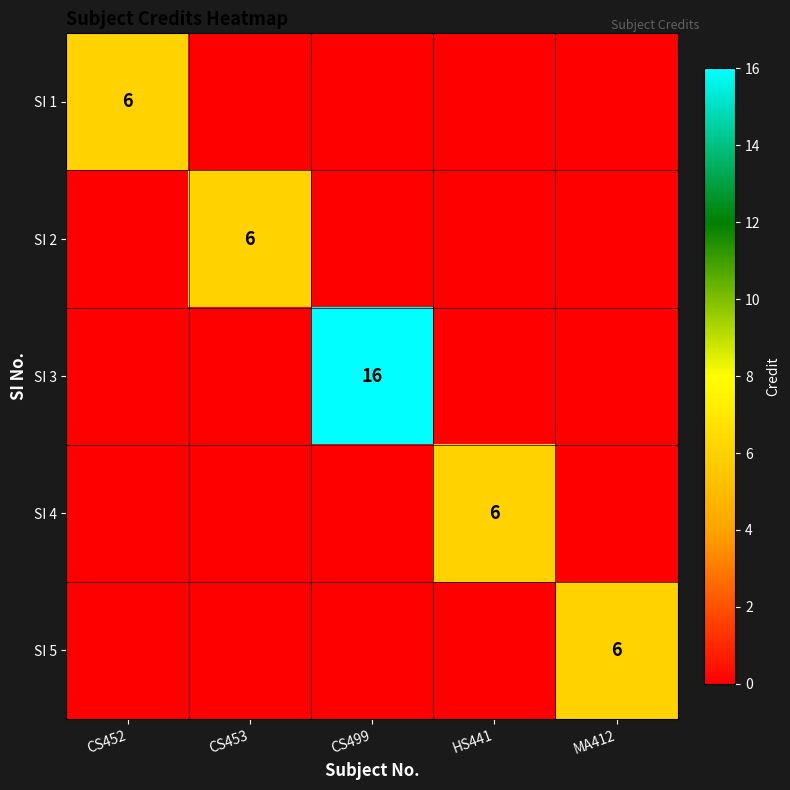

What is the average value of the SI 5 series?

1